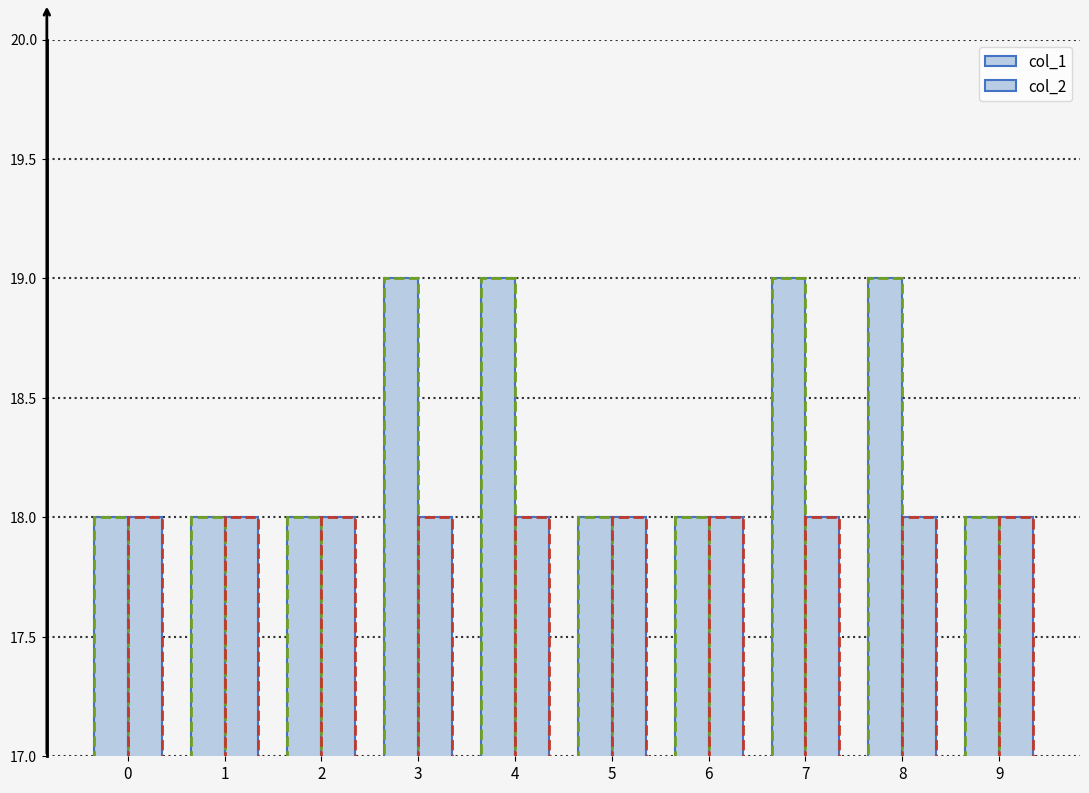

How many series are shown in this chart?

2